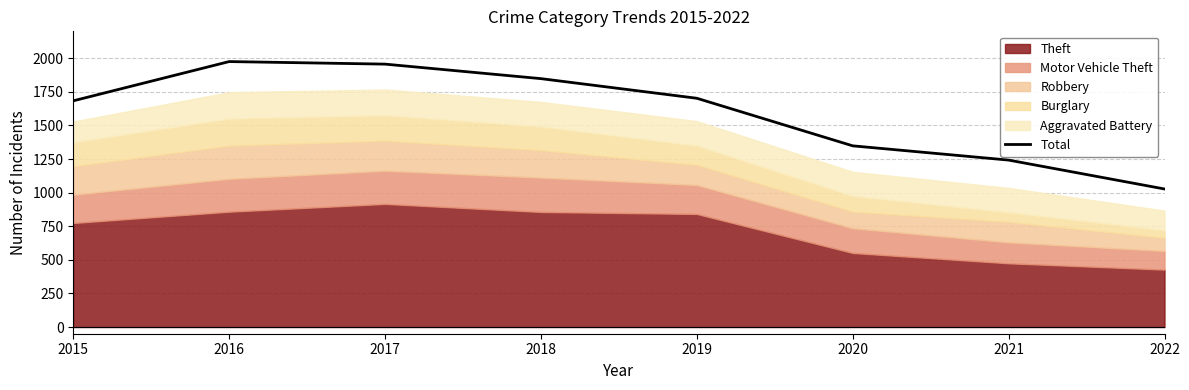

Where is Total nearest to the value 1501?

2020